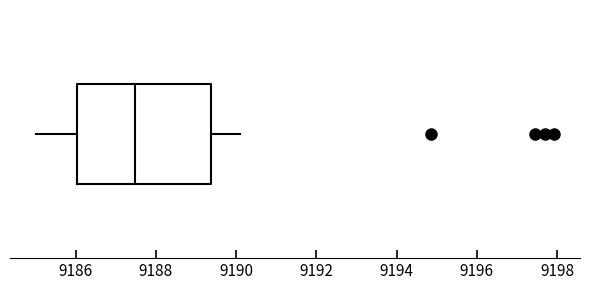

Where does the median line of the box sit on the x-axis? The values are not printed on the chart, so give them approximately, as read against the axis.

9187.4